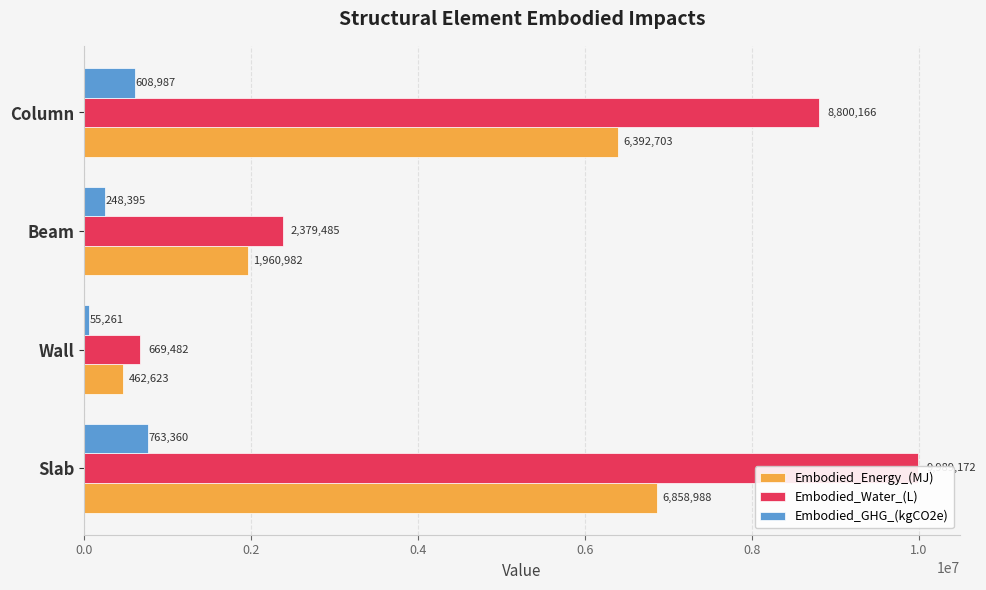

What is the difference between the maximum and minimum values in the Embodied_Energy_(MJ) series?

6396364.8